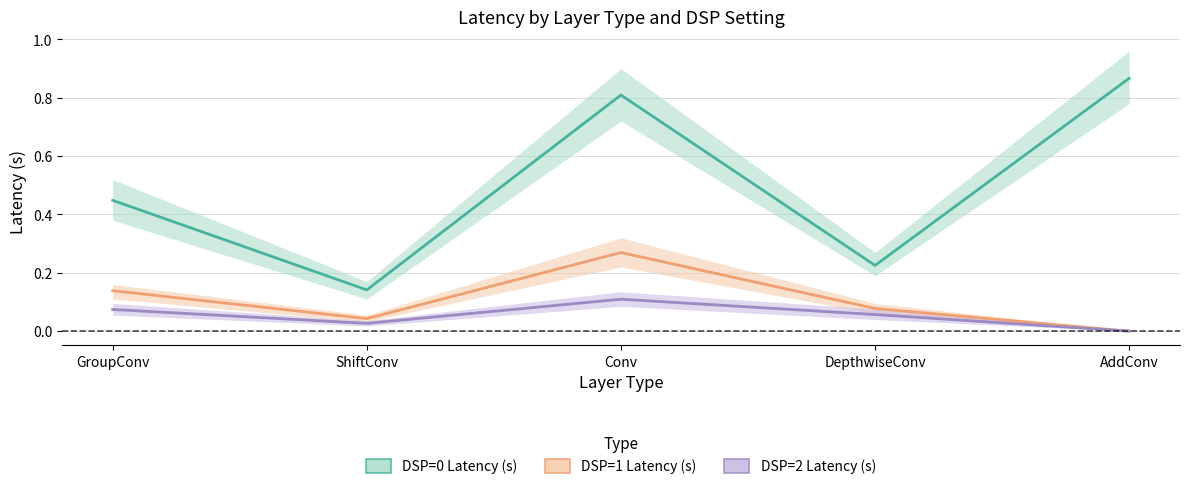

True or false: DSP=2 Latency (s) and DSP=1 Latency (s) intersect in this chart.

False